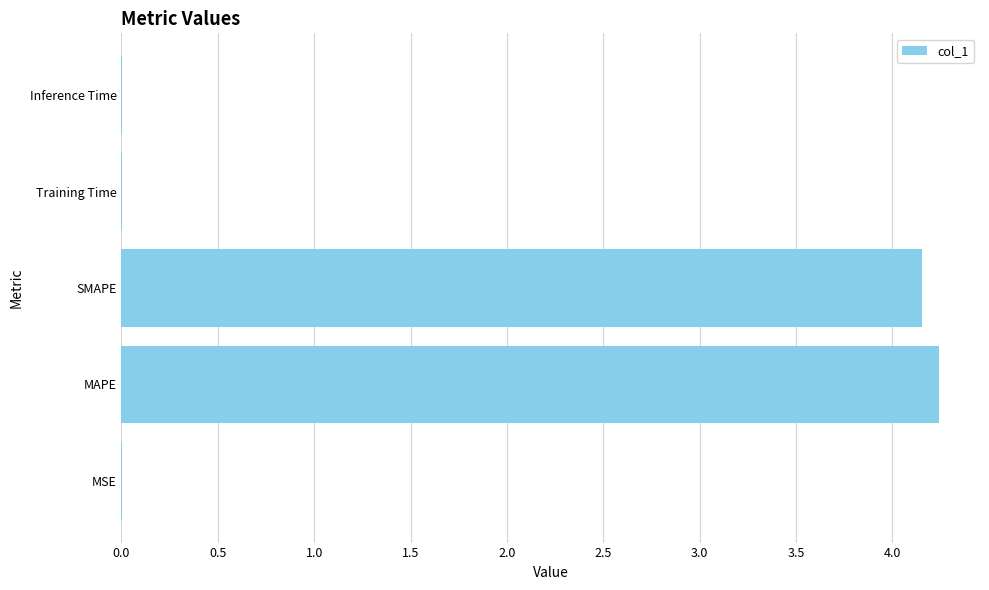

Which has a higher value, Training Time or SMAPE?

SMAPE